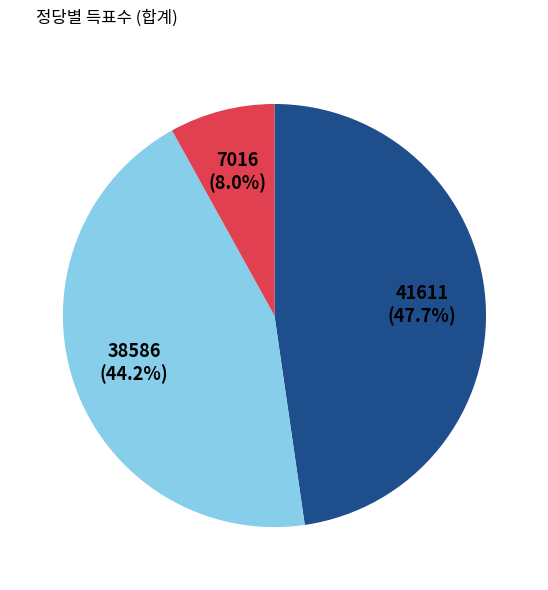

Does any single category account for the majority?

No